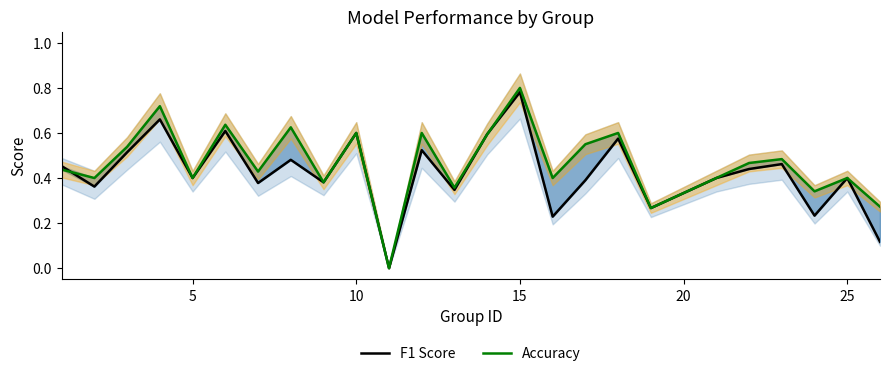

What is the highest value of the F1 Score series?

0.8